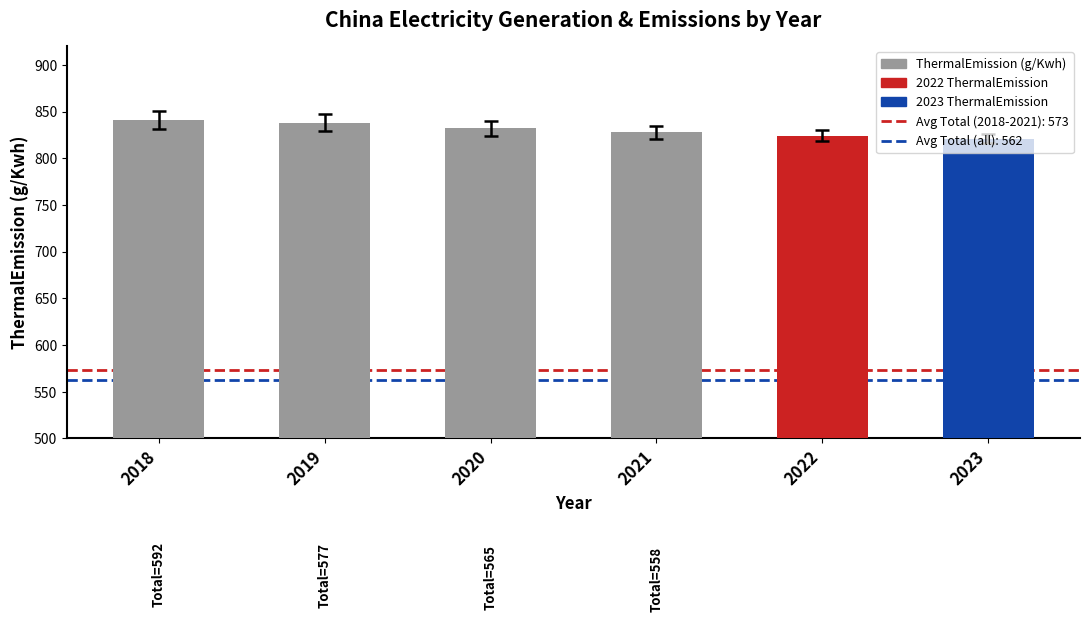

What is the smallest value displayed?

821